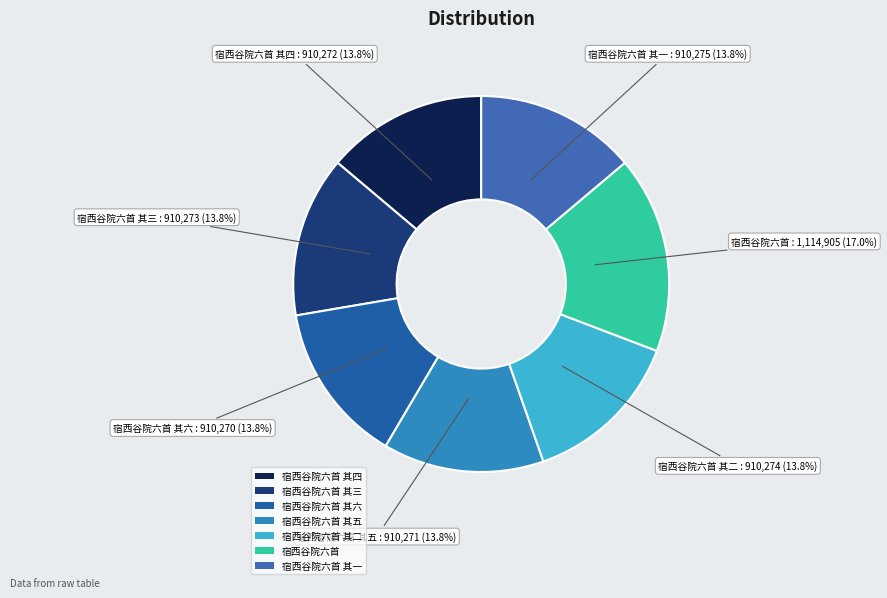

To the nearest percent, what is the average slice percentage?

14%